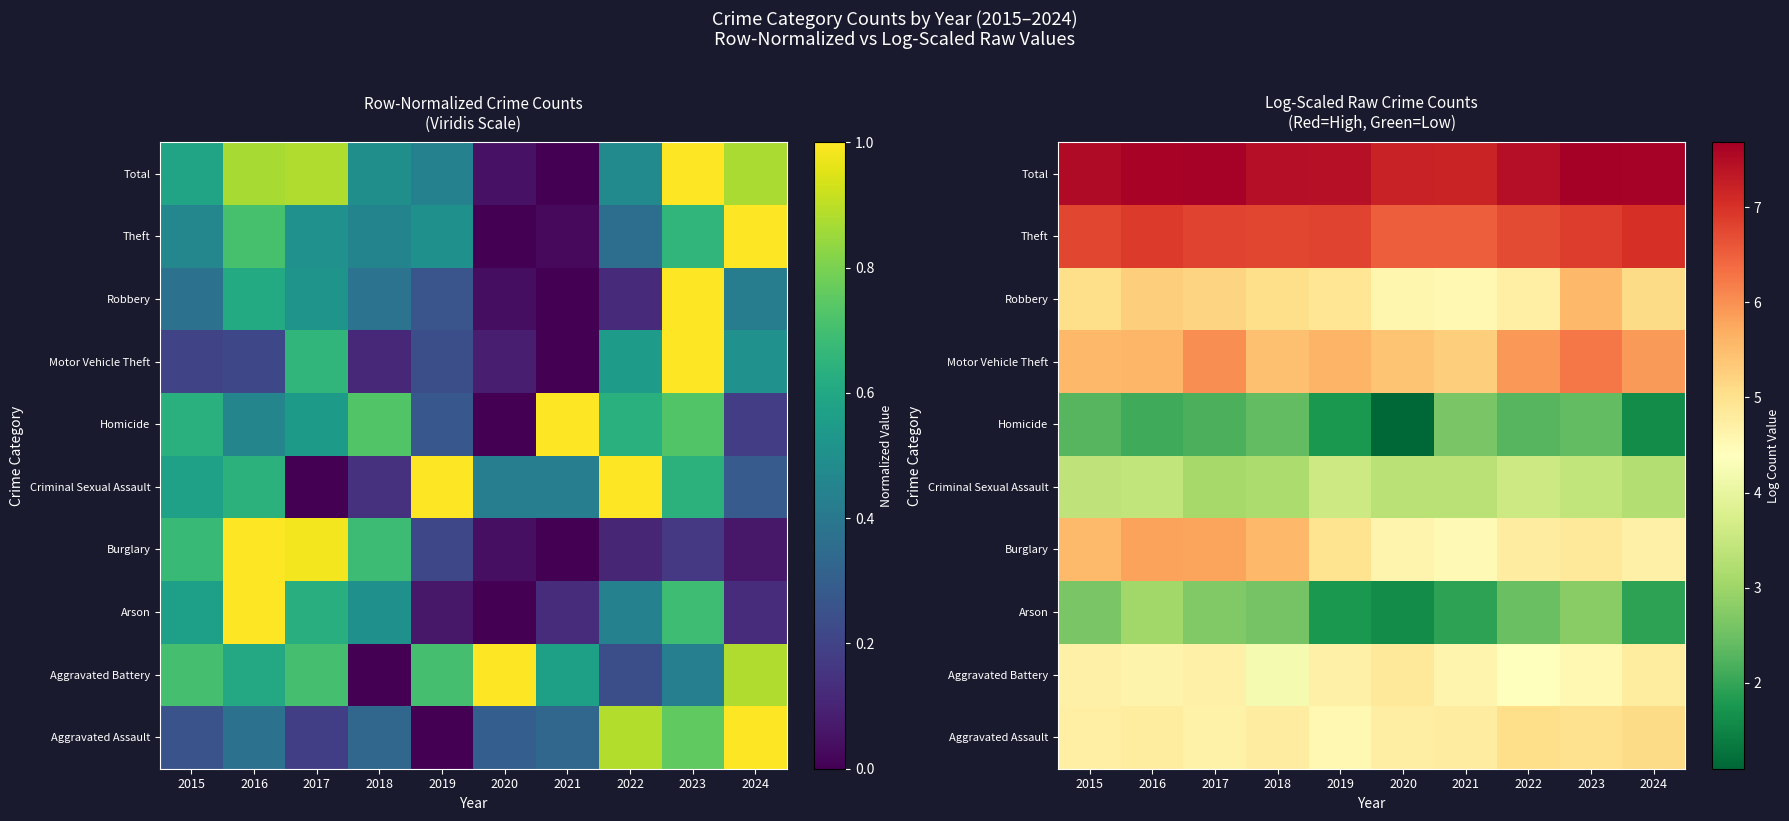

List the labels in order of Aggravated Battery value, largest first.

2020, 2024, 2015, 2017, 2019, 2016, 2021, 2023, 2022, 2018